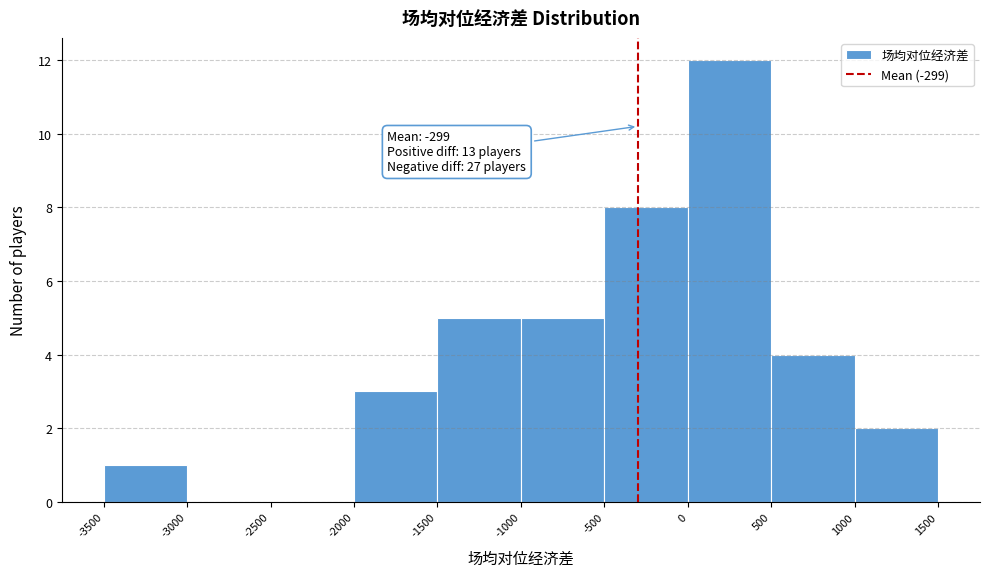

Over which range of the x-axis is the bar tallest?

0 to 500